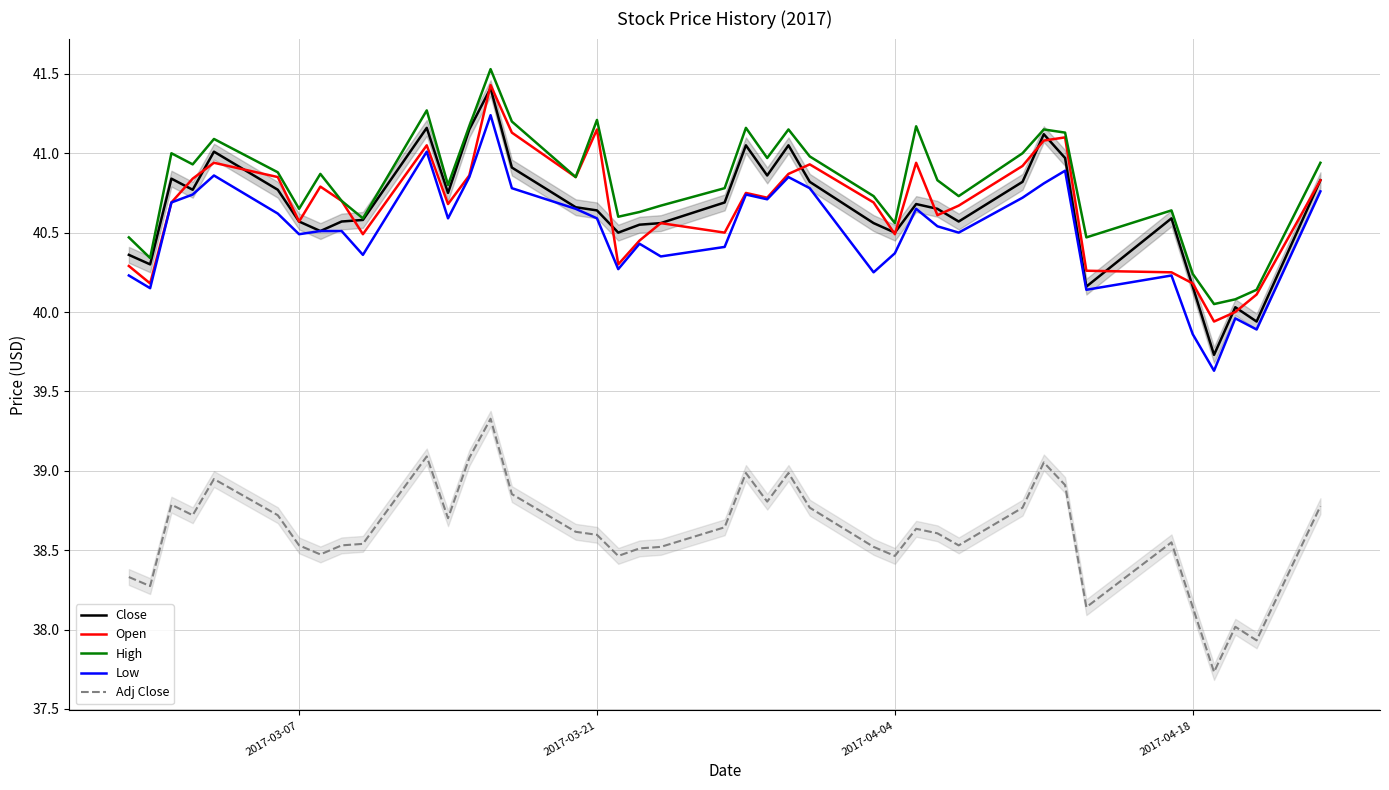

Which series has the largest range (max minus min)?

Close